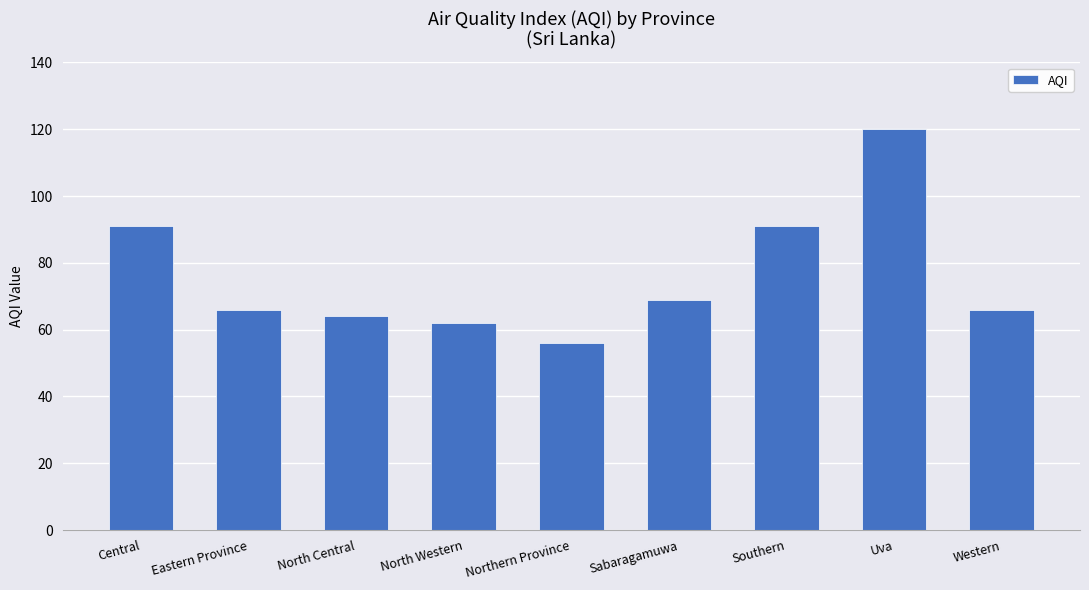

What is the smallest value displayed?

56